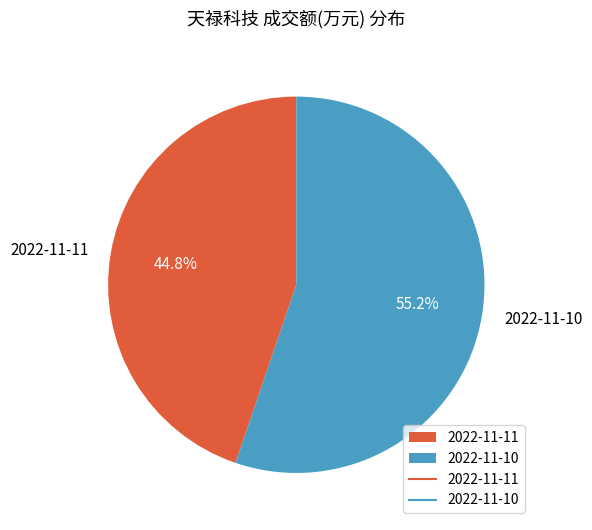

To the nearest percent, what percentage of the pie is 2022-11-11?

45%